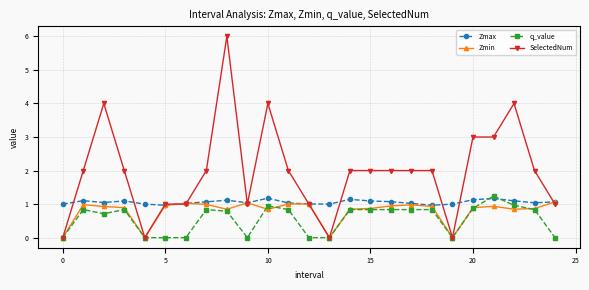

At how many categories does at least one series exceed 5?

1